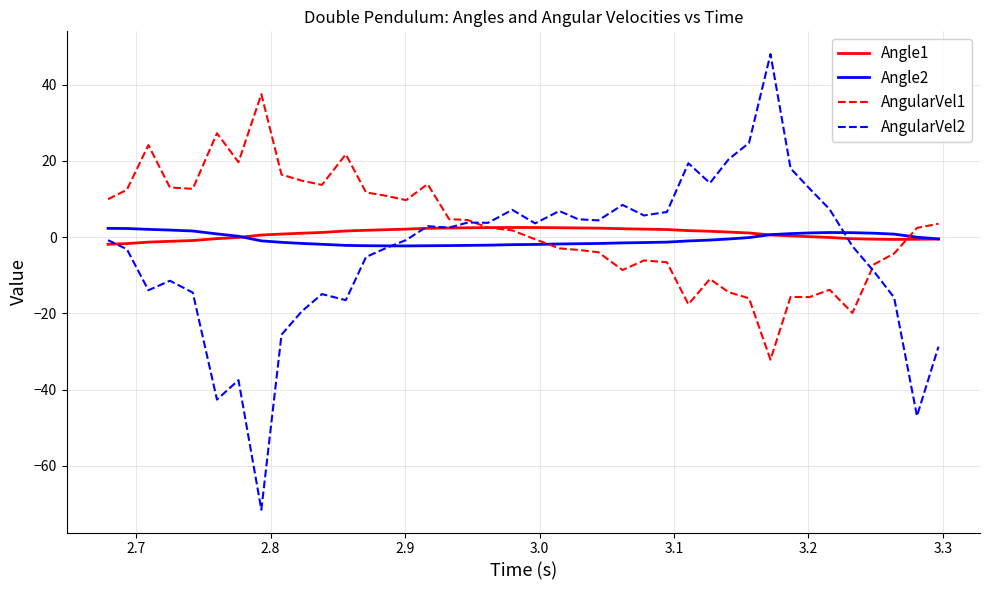

What is the maximum value shown in the chart?

48.0